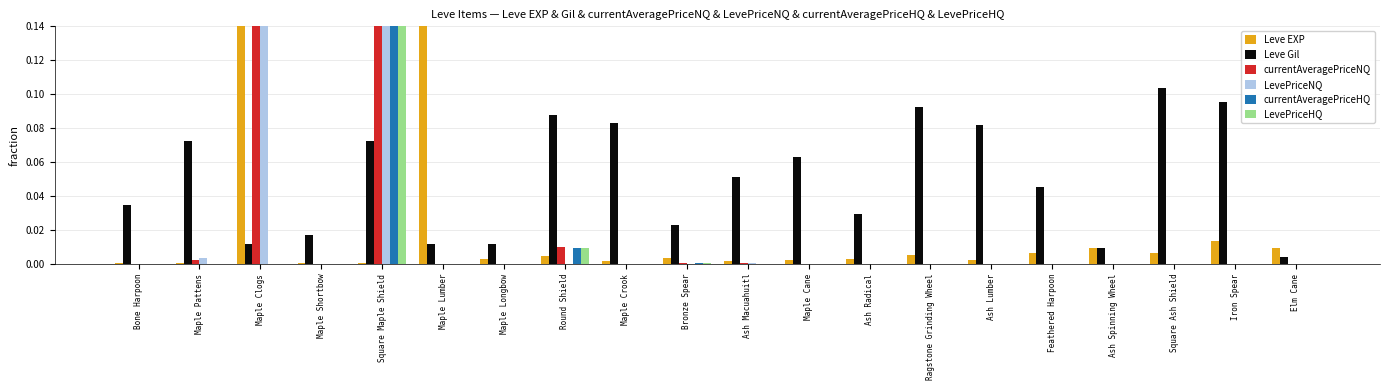

Reading left to right, list all the values displayed in this chart.

Leve EXP: Bone Harpoon=0.0	Maple Pattens=0.0	Maple Clogs=0.5	Maple Shortbow=0.0	Square Maple Shield=0.0	Maple Lumber=0.5	Maple Longbow=0.0	Round Shield=0.0	Maple Crook=0.0	Bronze Spear=0.0	Ash Macuahuitl=0.0	Maple Cane=0.0	Ash Radical=0.0	Ragstone Grinding Wheel=0.0	Ash Lumber=0.0	Feathered Harpoon=0.0	Ash Spinning Wheel=0.0	Square Ash Shield=0.0	Iron Spear=0.0	Elm Cane=0.0
Leve Gil: Bone Harpoon=0.0	Maple Pattens=0.1	Maple Clogs=0.0	Maple Shortbow=0.0	Square Maple Shield=0.1	Maple Lumber=0.0	Maple Longbow=0.0	Round Shield=0.1	Maple Crook=0.1	Bronze Spear=0.0	Ash Macuahuitl=0.1	Maple Cane=0.1	Ash Radical=0.0	Ragstone Grinding Wheel=0.1	Ash Lumber=0.1	Feathered Harpoon=0.0	Ash Spinning Wheel=0.0	Square Ash Shield=0.1	Iron Spear=0.1	Elm Cane=0.0
currentAveragePriceNQ: Bone Harpoon=0.0	Maple Pattens=0.0	Maple Clogs=0.4	Maple Shortbow=0.0	Square Maple Shield=0.6	Maple Lumber=0.0	Maple Longbow=0.0	Round Shield=0.0	Maple Crook=0.0	Bronze Spear=0.0	Ash Macuahuitl=0.0	Maple Cane=0.0	Ash Radical=0.0	Ragstone Grinding Wheel=0.0	Ash Lumber=0.0	Feathered Harpoon=0.0	Ash Spinning Wheel=0.0	Square Ash Shield=0.0	Iron Spear=0.0	Elm Cane=0.0
LevePriceNQ: Bone Harpoon=0.0	Maple Pattens=0.0	Maple Clogs=0.6	Maple Shortbow=0.0	Square Maple Shield=0.4	Maple Lumber=0.0	Maple Longbow=0.0	Round Shield=0.0	Maple Crook=0.0	Bronze Spear=0.0	Ash Macuahuitl=0.0	Maple Cane=0.0	Ash Radical=0.0	Ragstone Grinding Wheel=0.0	Ash Lumber=0.0	Feathered Harpoon=0.0	Ash Spinning Wheel=0.0	Square Ash Shield=0.0	Iron Spear=0.0	Elm Cane=0.0
currentAveragePriceHQ: Bone Harpoon=0.0	Maple Pattens=0.0	Maple Clogs=0.0	Maple Shortbow=0.0	Square Maple Shield=1.0	Maple Lumber=0.0	Maple Longbow=0.0	Round Shield=0.0	Maple Crook=0.0	Bronze Spear=0.0	Ash Macuahuitl=0.0	Maple Cane=0.0	Ash Radical=0.0	Ragstone Grinding Wheel=0.0	Ash Lumber=0.0	Feathered Harpoon=0.0	Ash Spinning Wheel=0.0	Square Ash Shield=0.0	Iron Spear=0.0	Elm Cane=0.0
LevePriceHQ: Bone Harpoon=0.0	Maple Pattens=0.0	Maple Clogs=0.0	Maple Shortbow=0.0	Square Maple Shield=1.0	Maple Lumber=0.0	Maple Longbow=0.0	Round Shield=0.0	Maple Crook=0.0	Bronze Spear=0.0	Ash Macuahuitl=0.0	Maple Cane=0.0	Ash Radical=0.0	Ragstone Grinding Wheel=0.0	Ash Lumber=0.0	Feathered Harpoon=0.0	Ash Spinning Wheel=0.0	Square Ash Shield=0.0	Iron Spear=0.0	Elm Cane=0.0